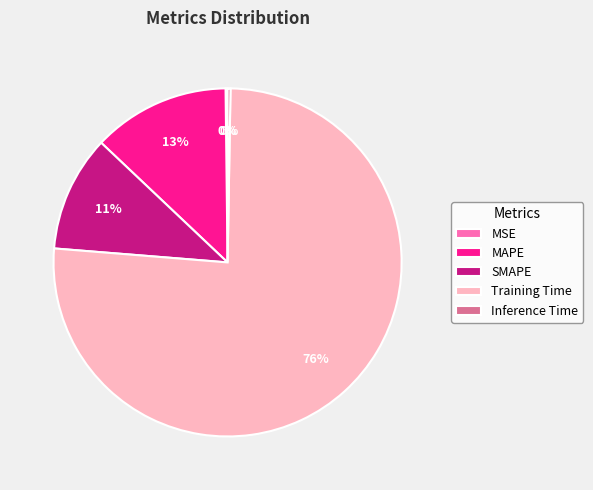

To the nearest percent, what is the difference between the largest and smallest slice percentages?

76%